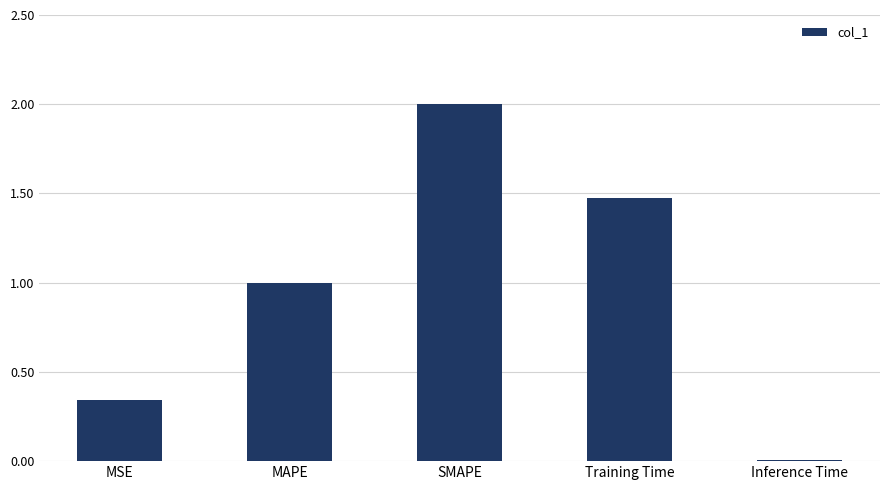

The chart shows a value of 0.0 at Inference Time. True or false?

True